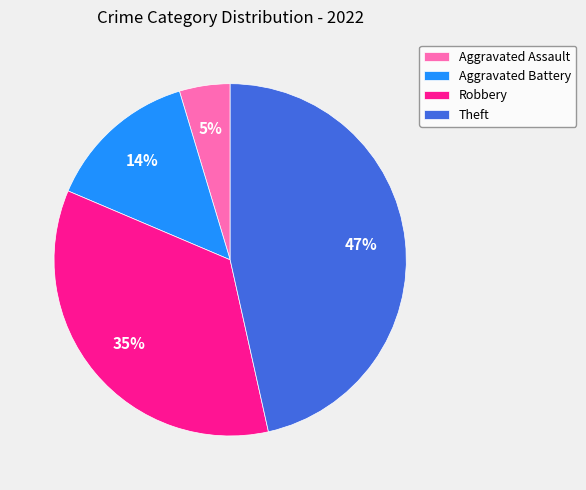

Combined, do Aggravated Battery and Theft account for over 50%?

Yes